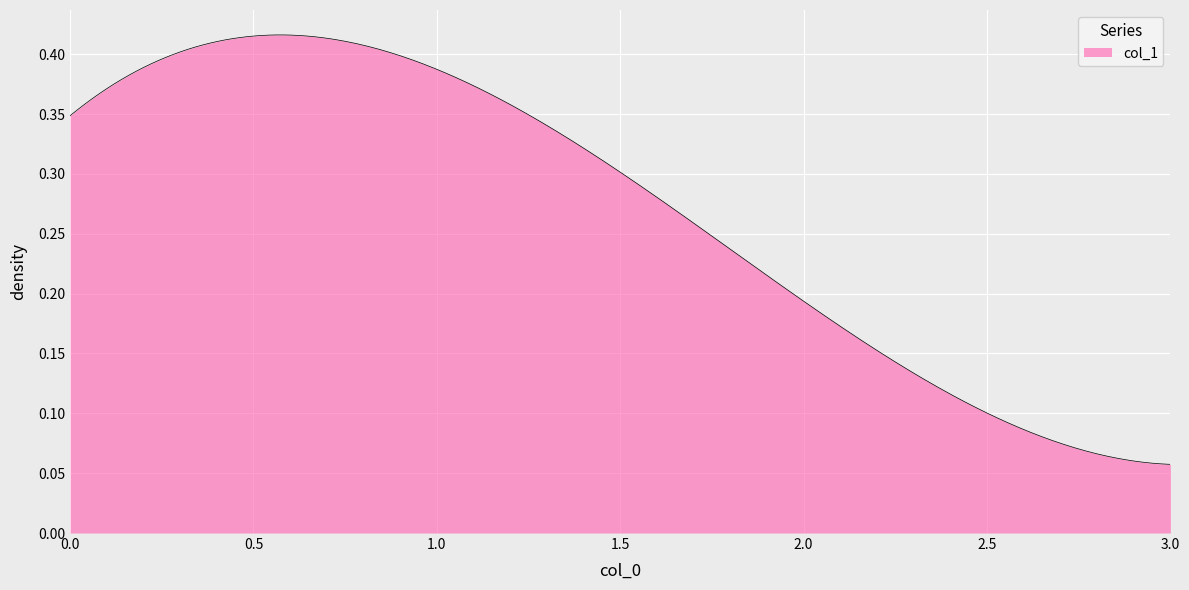

Count the number of data series in this chart.

1